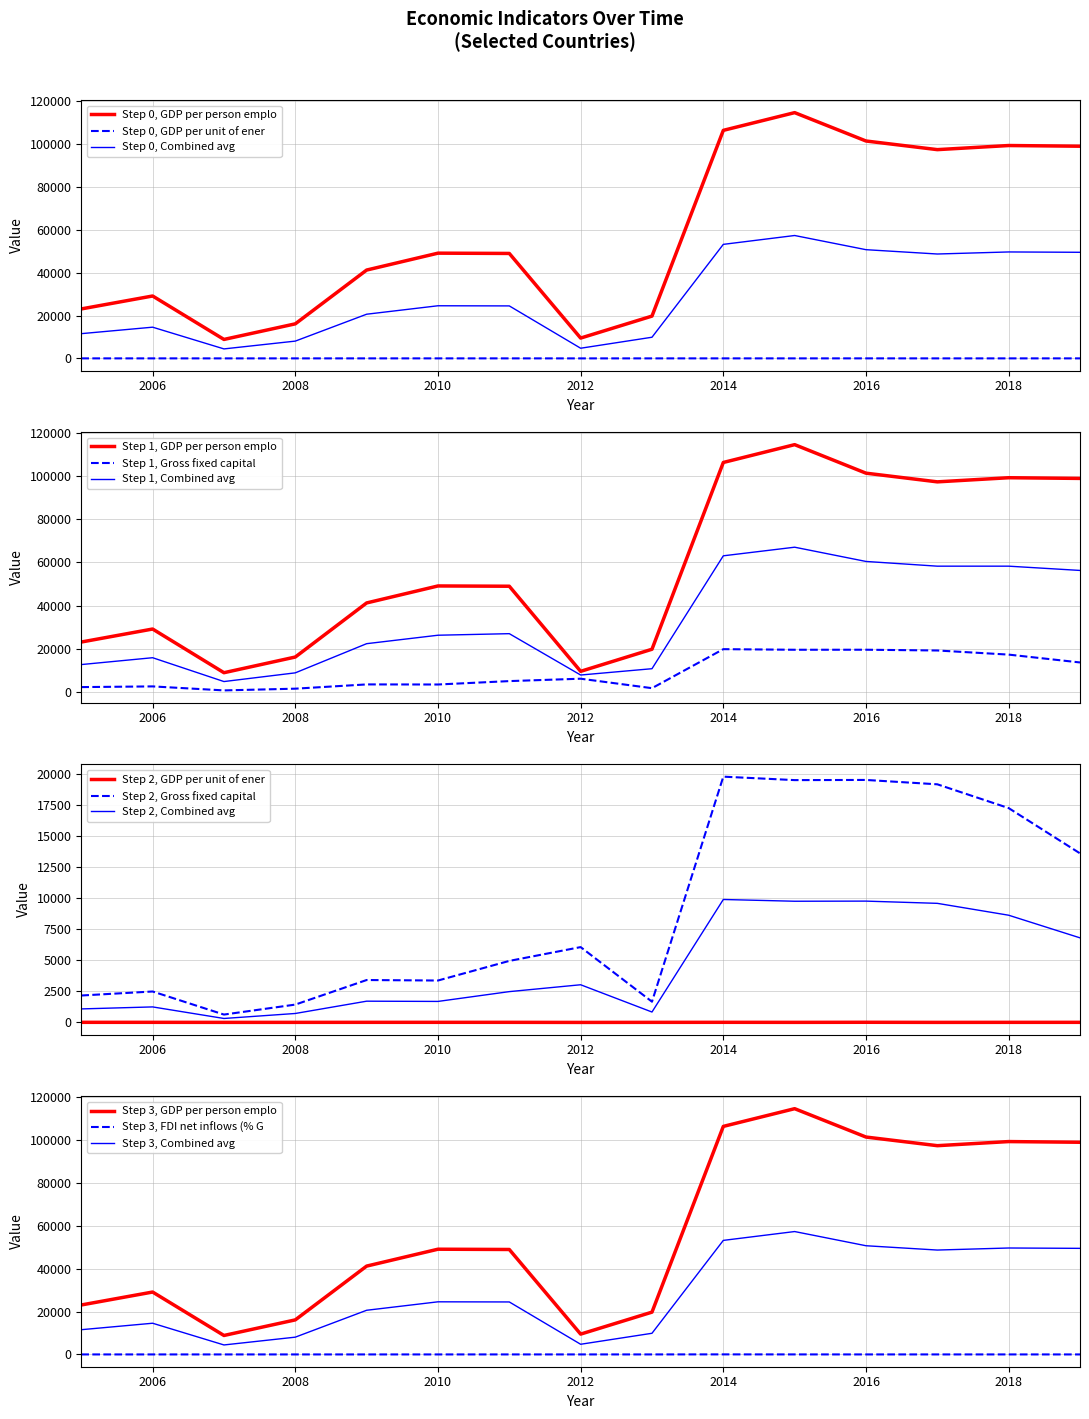

True or false: Step 0, GDP per person emplo and Step 0, Combined avg cross at least once.

False